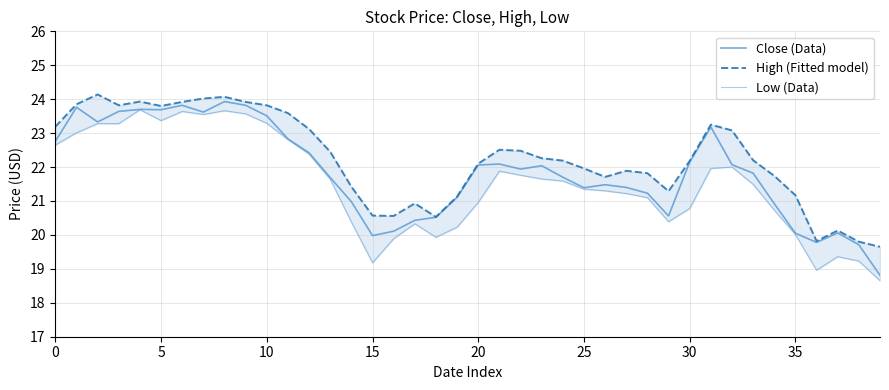

What is the sum of all Low (Data) values?

860.1